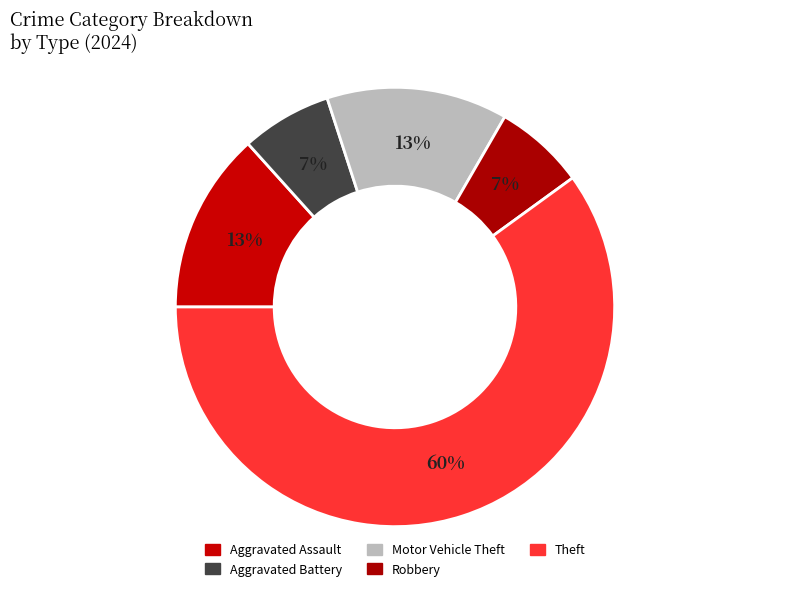

How many segments does this pie chart have?

5